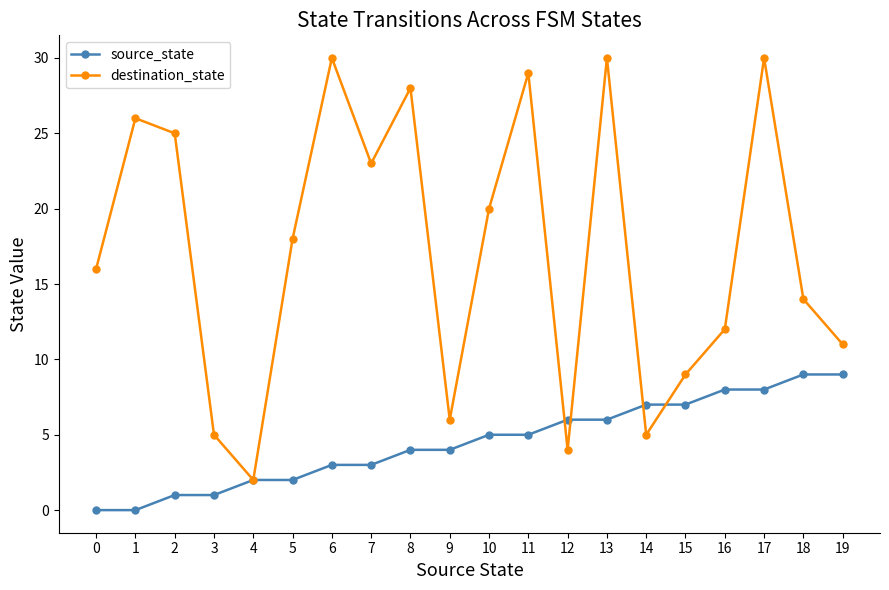

How many lines are shown in the chart?

2